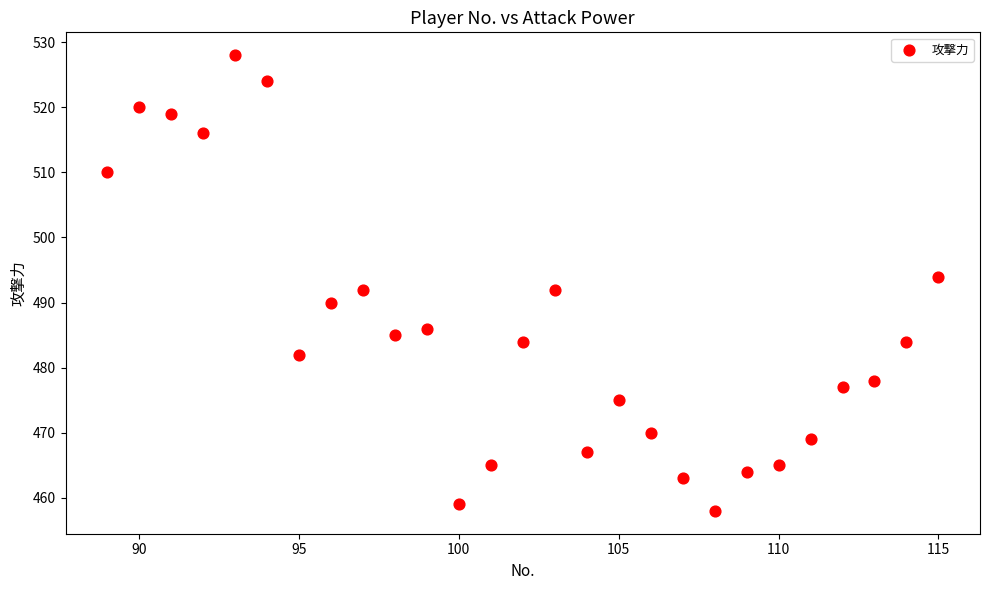

What is the range of X values (max minus min)?

26